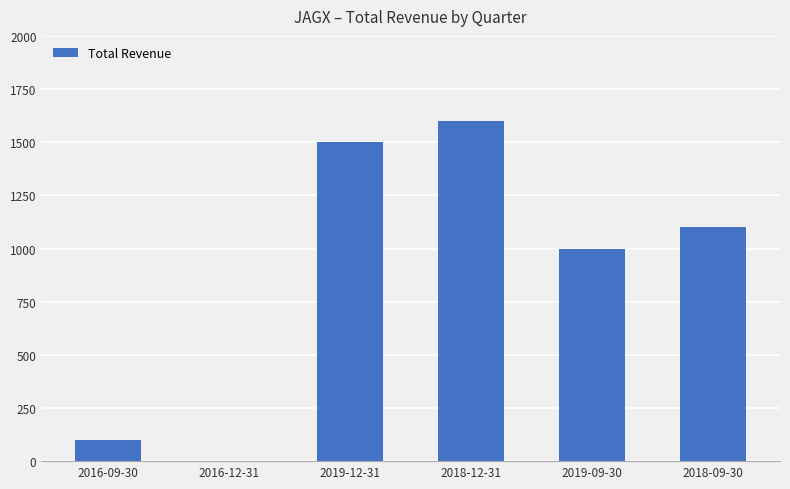

At which label does the data first exceed 1100?

2019-12-31